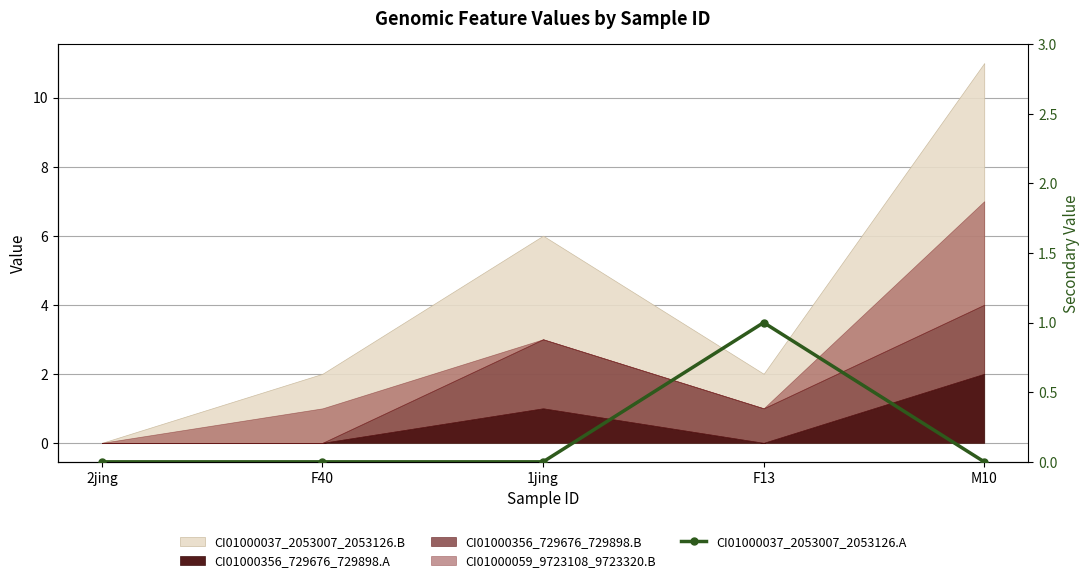

How many lines are shown in the chart?

1